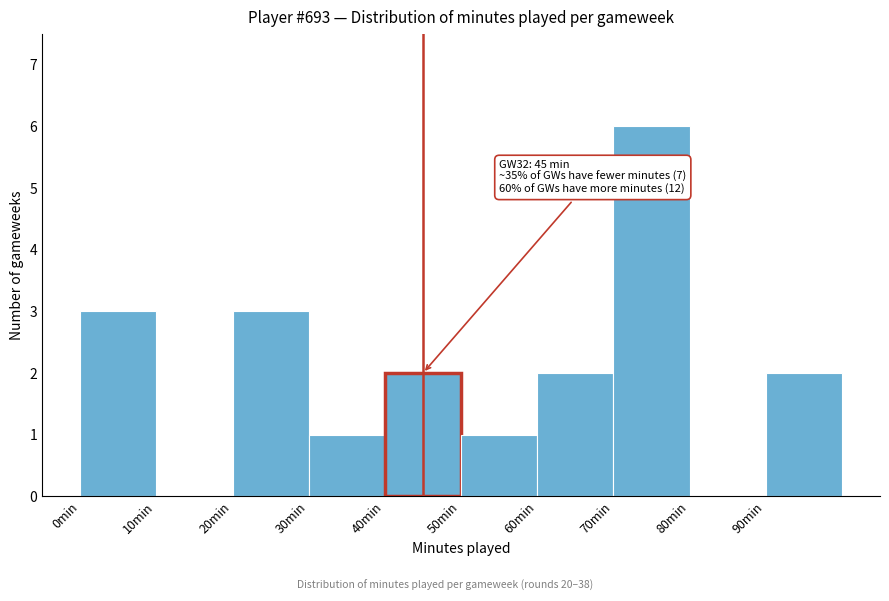

Over which range of the x-axis is the bar tallest?

70 to 80